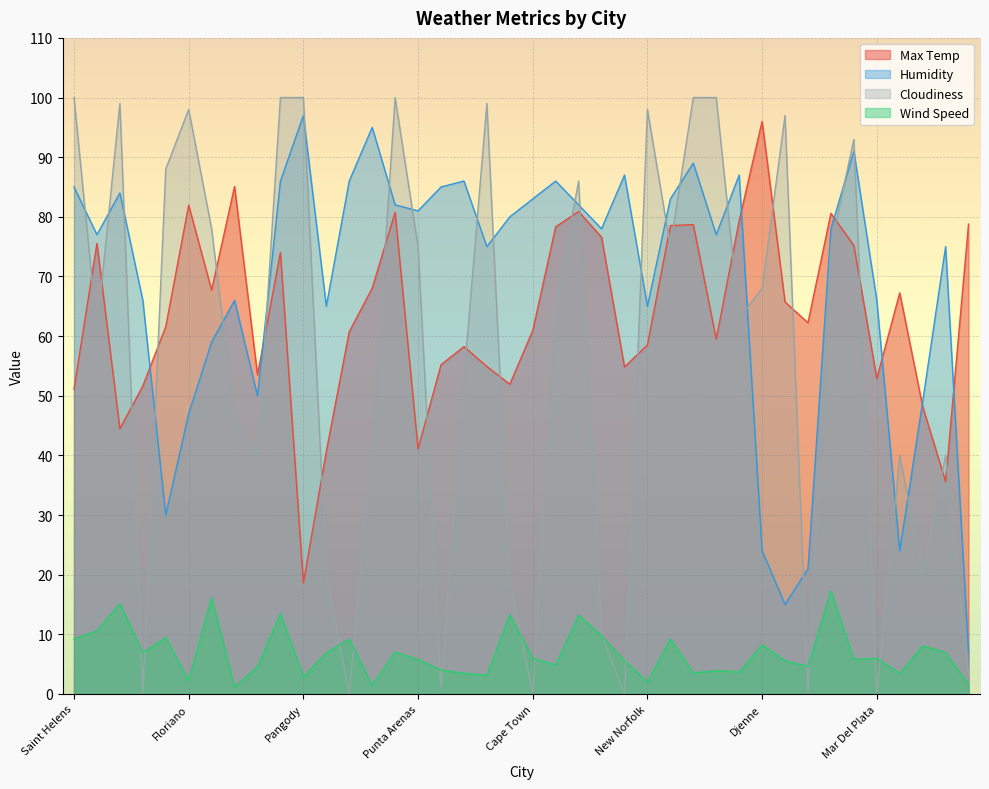

Reading left to right, transcribe all the data shown in this chart.

Max Temp: Saint Helens=51.1	Rikitea=75.5	Olafsvik=44.5	Esperance=51.6	Albany=61.6	Floriano=82.0	Guerrero Negro=67.7	Bosaso=85.1	Sitka=53.5	Arraial Do Cabo=74.0	Pangody=18.6	Ushuaia=40.7	Lagoa=60.7	Marawi=68.0	Banda Aceh=80.7	Punta Arenas=41.1	Port Alfred=55.2	Hermanus=58.2	Kaitangata=54.9	Zaozerne=51.9	Cape Town=60.9	Dicabisagan=78.3	Butaritari=80.9	Saint-Philippe=76.6	Busselton=54.8	New Norfolk=58.5	Olinda=78.5	Tambun=78.7	Mataura=59.5	Ranong=79.3	Djenne=96.0	Shache=65.7	Jamestown=62.2	Kapaa=80.6	Bengkulu=75.2	Mar Del Plata=52.9	Payson=67.2	Aklavik=48.2	Tuktoyaktuk=35.6	Meadow Lake=78.8
Humidity: Saint Helens=85.0	Rikitea=77.0	Olafsvik=84.0	Esperance=66.0	Albany=30.0	Floriano=47.0	Guerrero Negro=59.0	Bosaso=66.0	Sitka=50.0	Arraial Do Cabo=86.0	Pangody=97.0	Ushuaia=65.0	Lagoa=86.0	Marawi=95.0	Banda Aceh=82.0	Punta Arenas=81.0	Port Alfred=85.0	Hermanus=86.0	Kaitangata=75.0	Zaozerne=80.0	Cape Town=83.0	Dicabisagan=86.0	Butaritari=82.0	Saint-Philippe=78.0	Busselton=87.0	New Norfolk=65.0	Olinda=83.0	Tambun=89.0	Mataura=77.0	Ranong=87.0	Djenne=24.0	Shache=15.0	Jamestown=21.0	Kapaa=78.0	Bengkulu=91.0	Mar Del Plata=66.0	Payson=24.0	Aklavik=49.0	Tuktoyaktuk=75.0	Meadow Lake=7.0
Cloudiness: Saint Helens=100.0	Rikitea=61.0	Olafsvik=99.0	Esperance=0.0	Albany=88.0	Floriano=98.0	Guerrero Negro=78.0	Bosaso=46.0	Sitka=40.0	Arraial Do Cabo=100.0	Pangody=100.0	Ushuaia=20.0	Lagoa=0.0	Marawi=42.0	Banda Aceh=100.0	Punta Arenas=75.0	Port Alfred=1.0	Hermanus=53.0	Kaitangata=99.0	Zaozerne=19.0	Cape Town=0.0	Dicabisagan=65.0	Butaritari=86.0	Saint-Philippe=10.0	Busselton=0.0	New Norfolk=98.0	Olinda=75.0	Tambun=100.0	Mataura=100.0	Ranong=63.0	Djenne=68.0	Shache=97.0	Jamestown=0.0	Kapaa=75.0	Bengkulu=93.0	Mar Del Plata=0.0	Payson=40.0	Aklavik=20.0	Tuktoyaktuk=40.0	Meadow Lake=3.0
Wind Speed: Saint Helens=9.2	Rikitea=10.6	Olafsvik=15.1	Esperance=6.9	Albany=9.4	Floriano=2.2	Guerrero Negro=16.1	Bosaso=1.1	Sitka=4.6	Arraial Do Cabo=13.4	Pangody=2.9	Ushuaia=6.9	Lagoa=9.2	Marawi=1.4	Banda Aceh=7.0	Punta Arenas=5.8	Port Alfred=4.0	Hermanus=3.5	Kaitangata=3.1	Zaozerne=13.3	Cape Town=6.0	Dicabisagan=4.8	Butaritari=13.2	Saint-Philippe=9.7	Busselton=5.6	New Norfolk=2.0	Olinda=9.2	Tambun=3.5	Mataura=3.9	Ranong=3.7	Djenne=8.2	Shache=5.5	Jamestown=4.6	Kapaa=17.3	Bengkulu=5.8	Mar Del Plata=6.0	Payson=3.4	Aklavik=8.1	Tuktoyaktuk=6.9	Meadow Lake=1.5